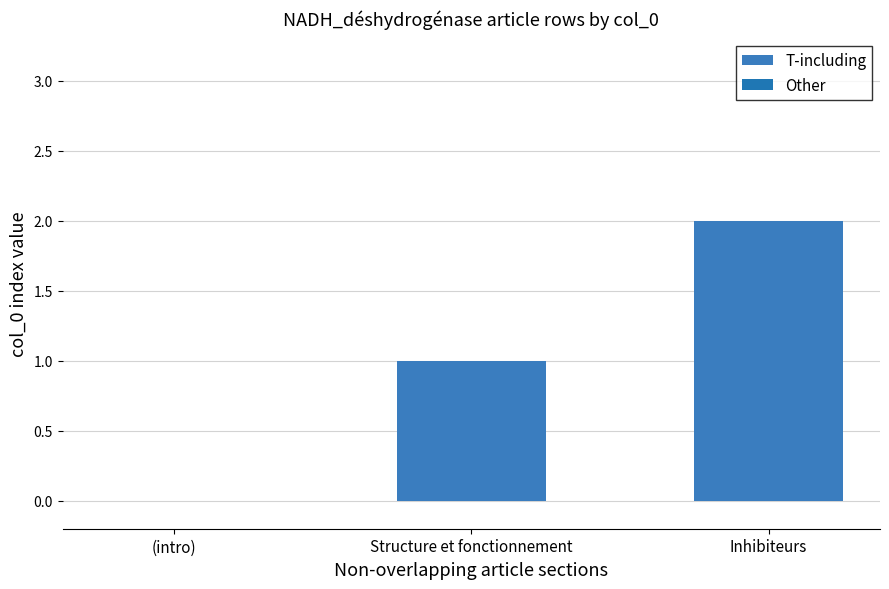

Is it true that the value at (intro) is -1?

False